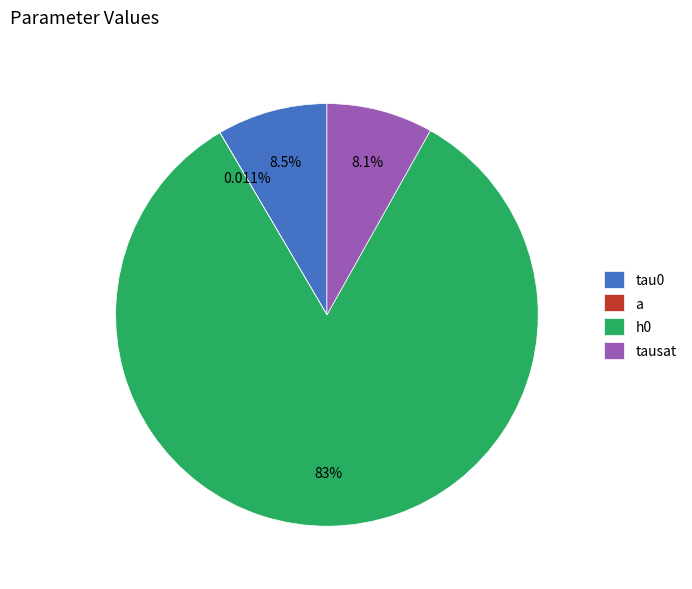

What percentage is the tau0 slice, to the nearest percent?

8%